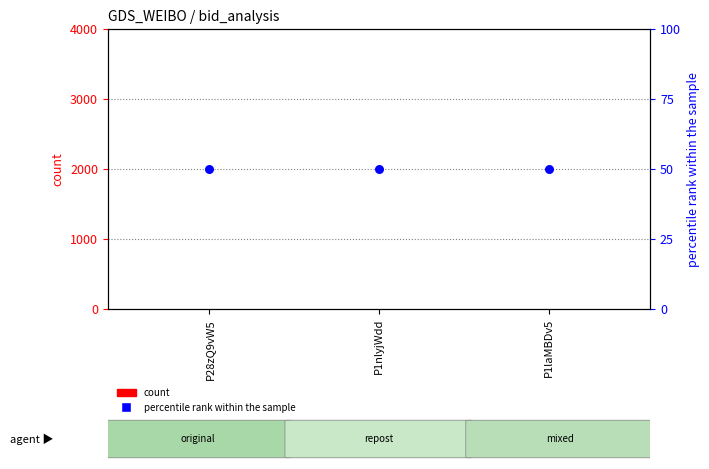

At how many categories does at least one series exceed 17?

3